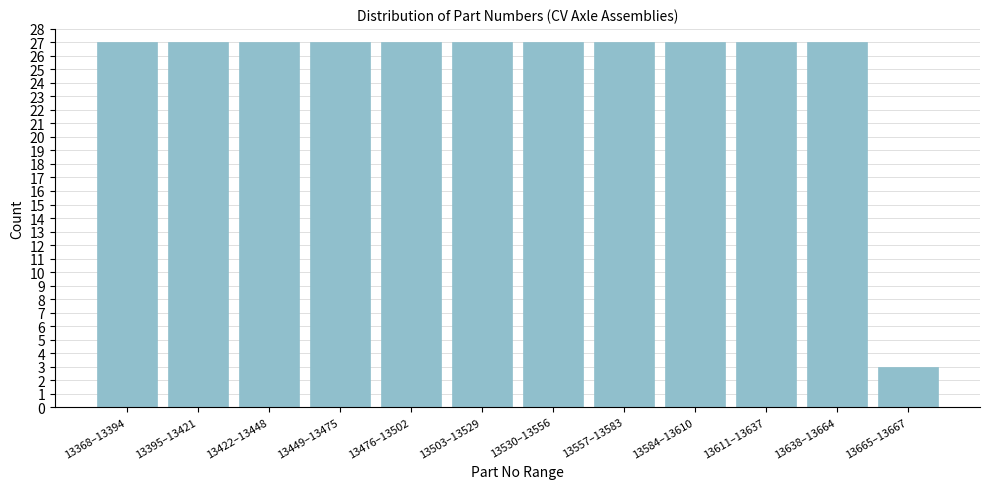

Reading right to left, extract all data points from this chart.

3	27	27	27	27	27	27	27	27	27	27	27